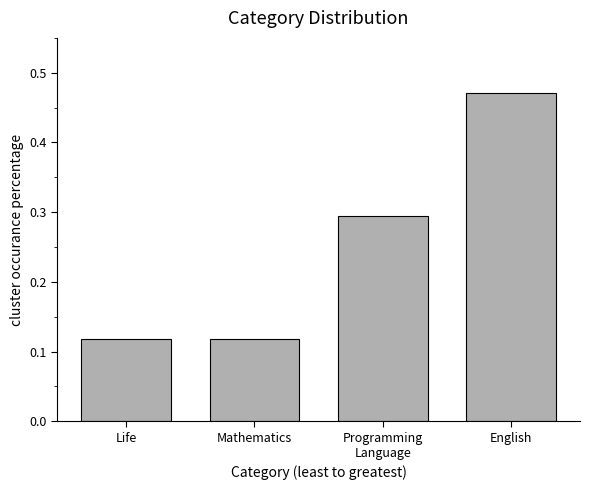

What is the label of the 4th bar from the right?

Life